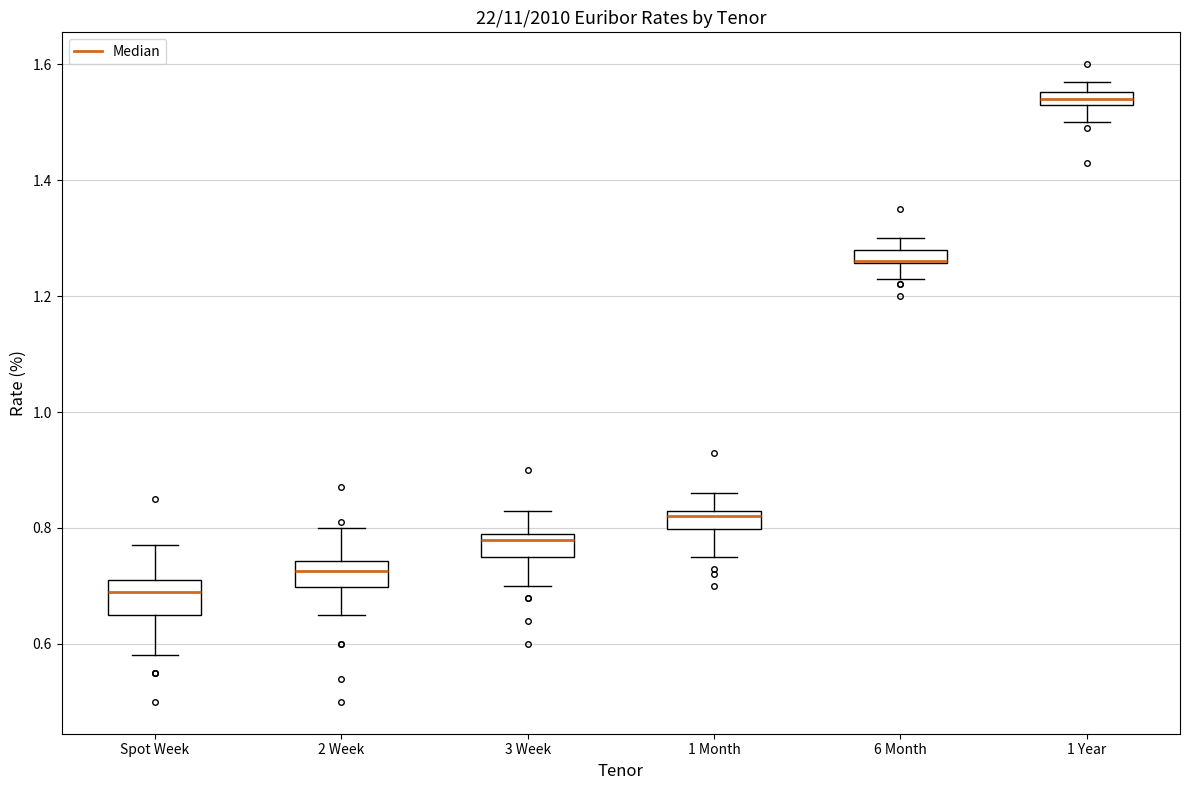

Where does the lower whisker of the box for 1 Year end on the y-axis? The values are not printed on the chart, so give them approximately, as read against the axis.

1.50